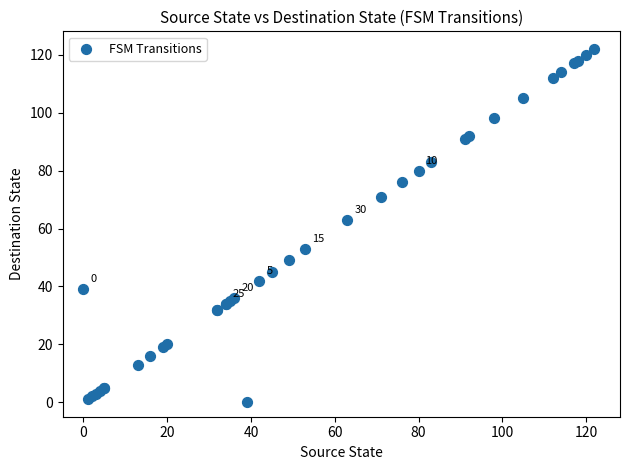

What Y value in the scatter plot is closest to 61?

63